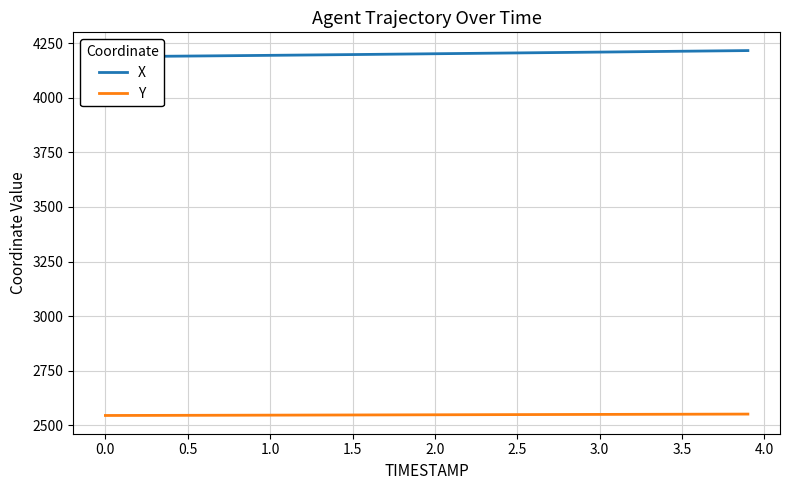

List the series in order of their peak value, highest first.

X, Y